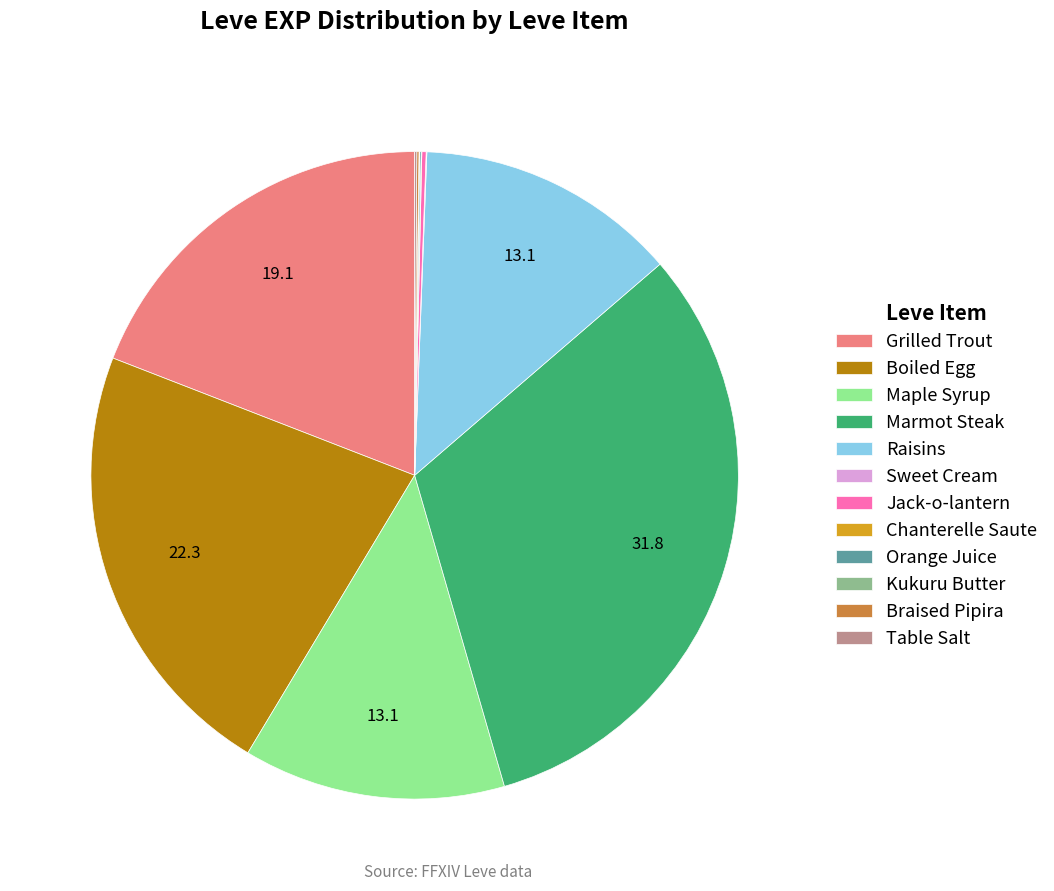

Do Raisins and Maple Syrup together represent more than half of the pie?

No